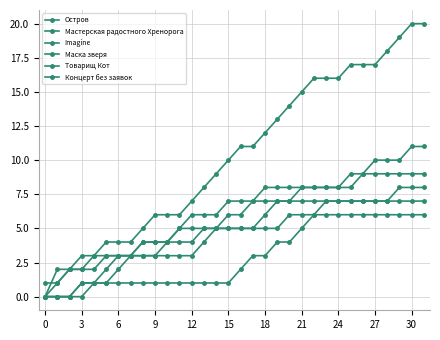

List the series in order of their peak value, highest first.

Остров, Мастерская радостного Хренорога, Маска зверя, Товарищ Кот, Imagine, Концерт без заявок